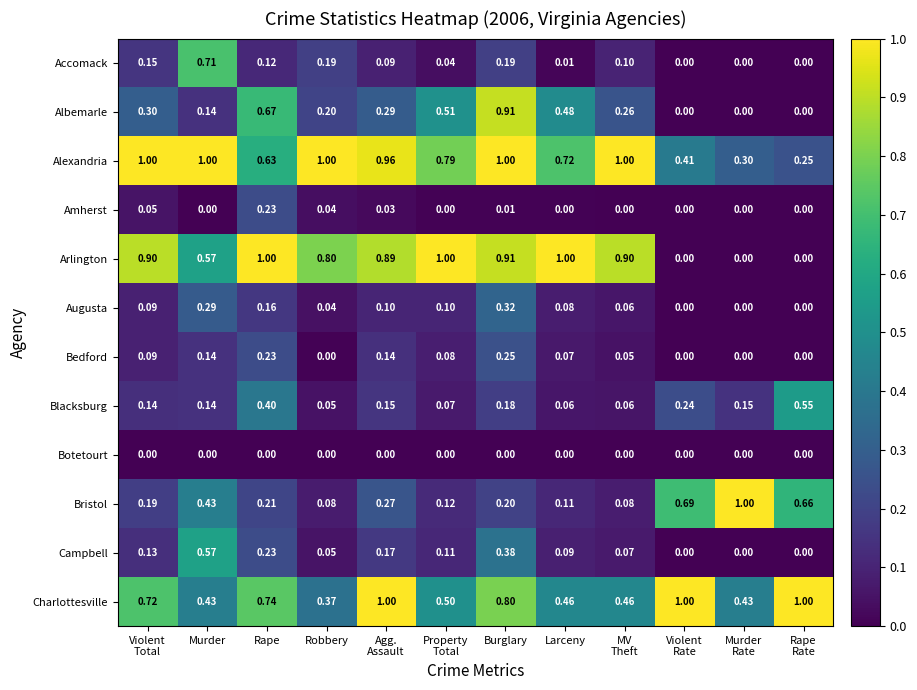

Count the number of data series in this chart.

12